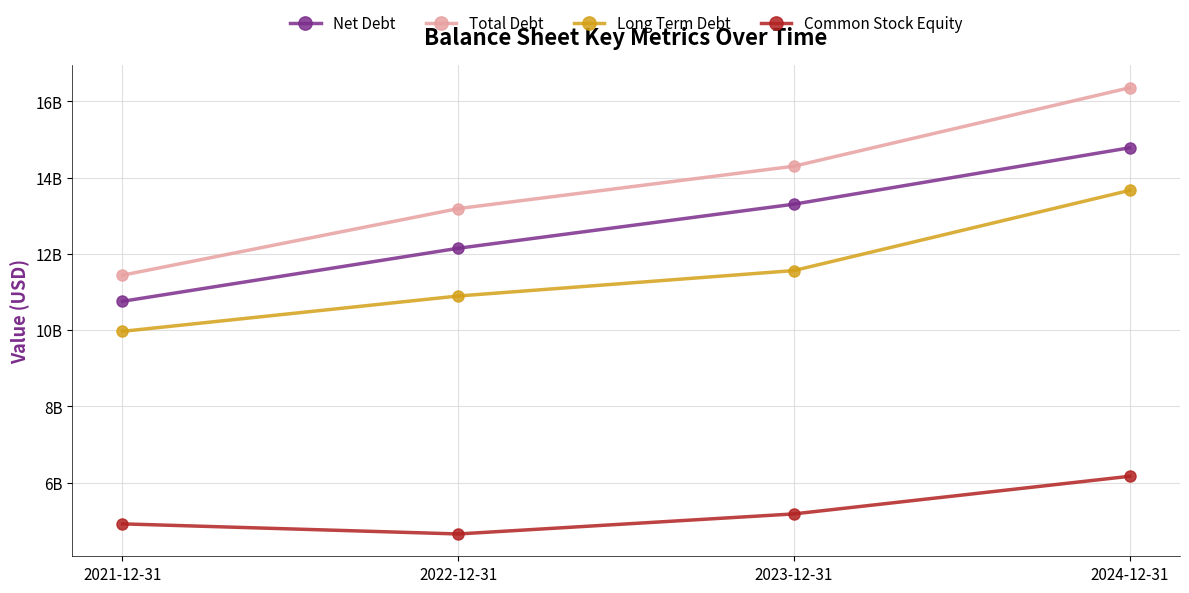

At which category is the sum across all series the highest?

2024-12-31